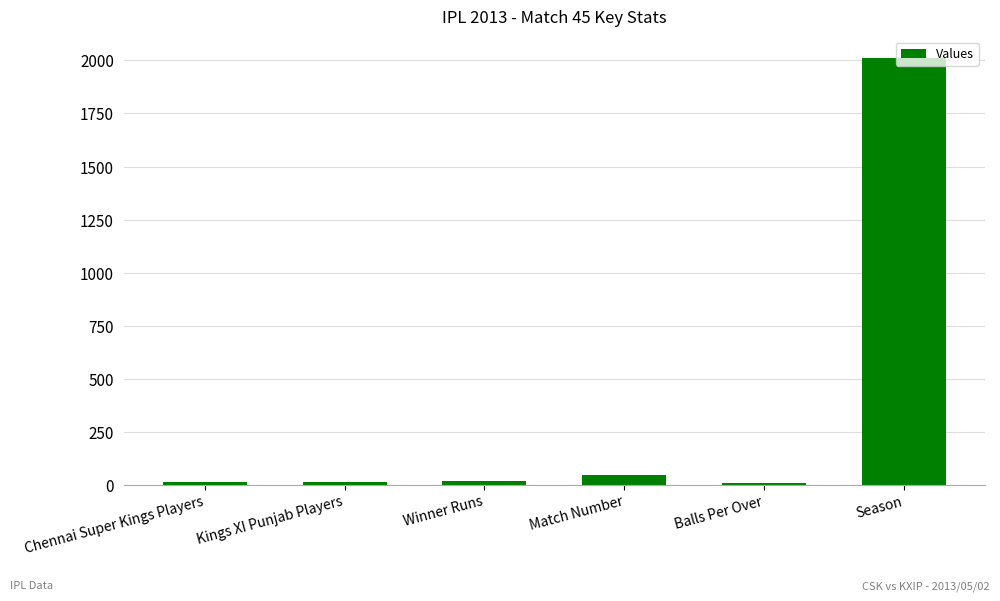

How many categories are shown in the chart?

6